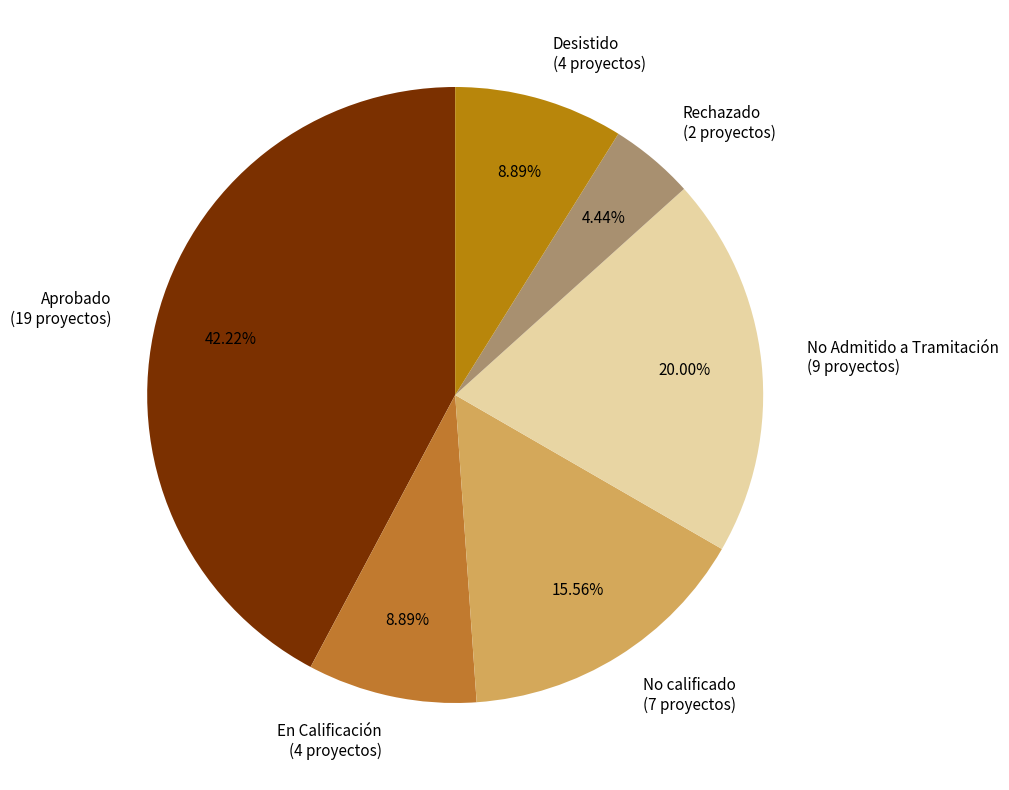

Which has a higher value, Desistido (4 proyectos) or Rechazado (2 proyectos)?

Desistido (4 proyectos)